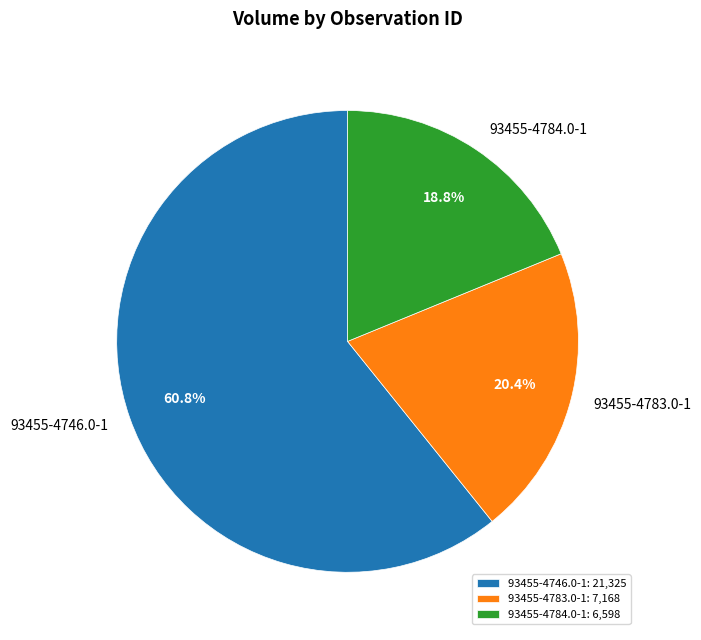

To the nearest percent, what is the difference between the 93455-4783.0-1 and 93455-4746.0-1 slice percentages?

40%